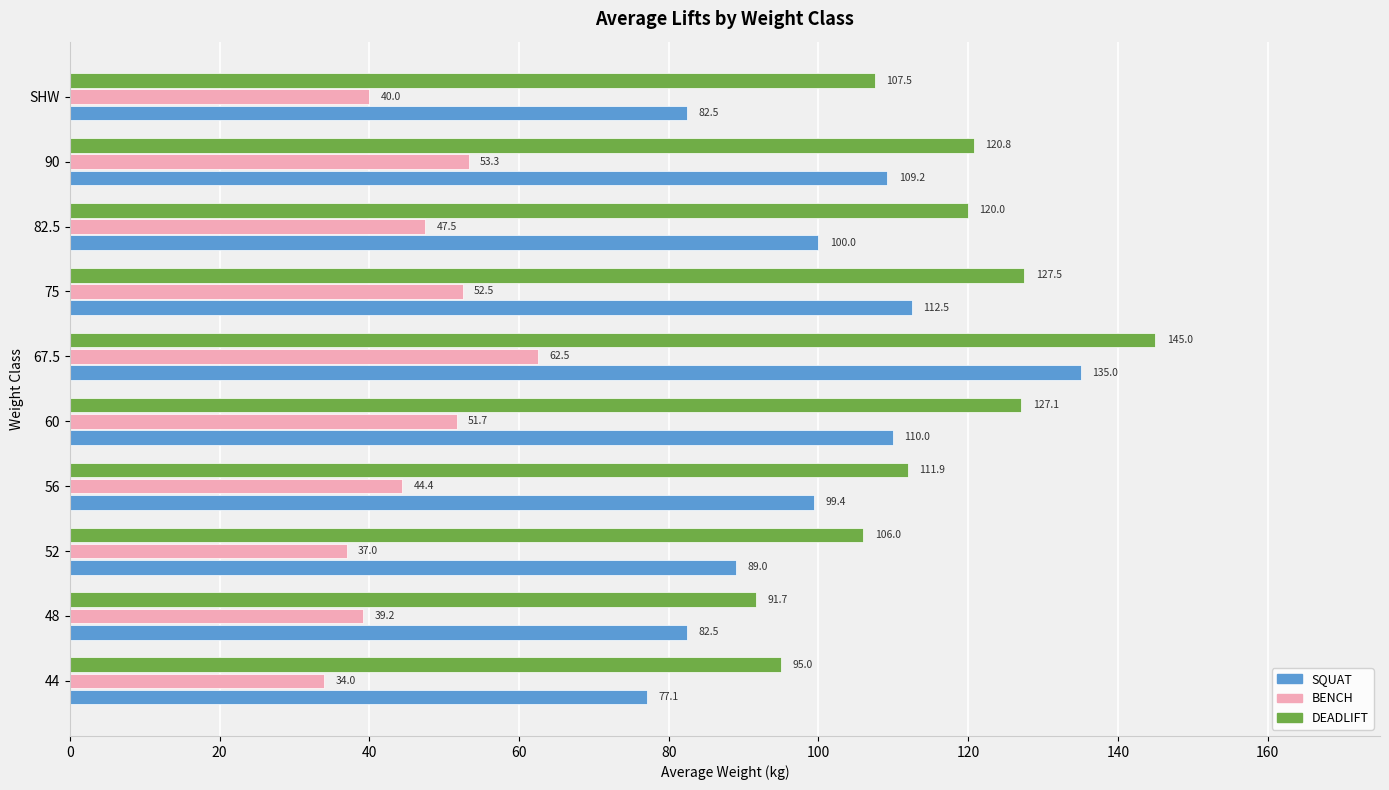

Which category has the highest value across all series?

67.5